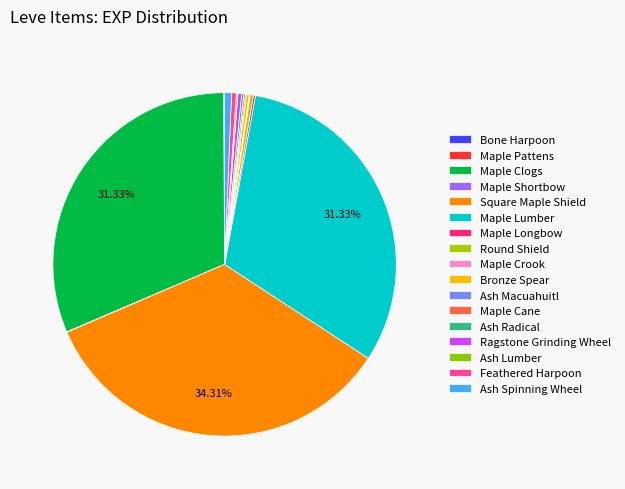

Rank the categories by value from lowest to highest.

Bone Harpoon, Maple Pattens, Maple Shortbow, Maple Crook, Ash Macuahuitl, Maple Cane, Ash Lumber, Maple Longbow, Ash Radical, Bronze Spear, Round Shield, Ragstone Grinding Wheel, Feathered Harpoon, Ash Spinning Wheel, Maple Clogs, Maple Lumber, Square Maple Shield